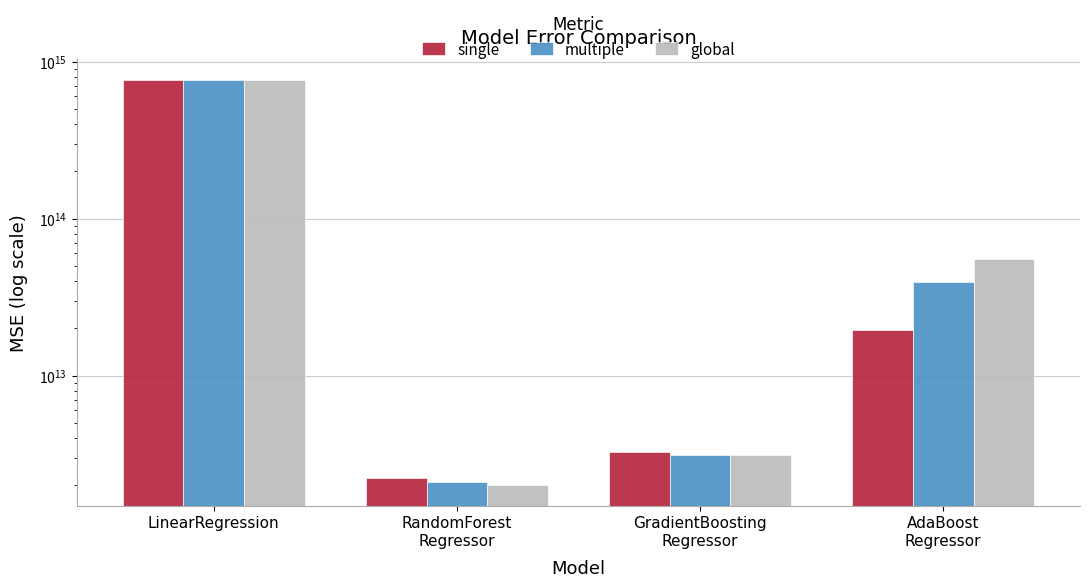

What position from the left is LinearRegression?

1